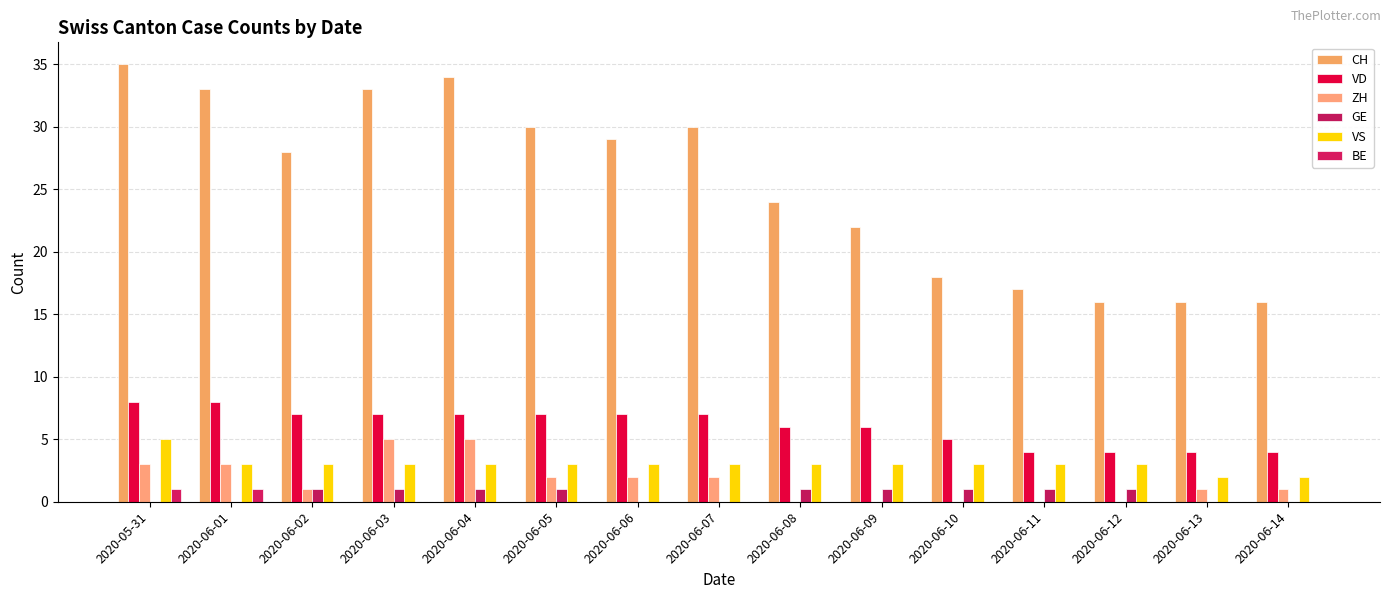

Is it true that ZH equals 5 at 2020-06-04?

True